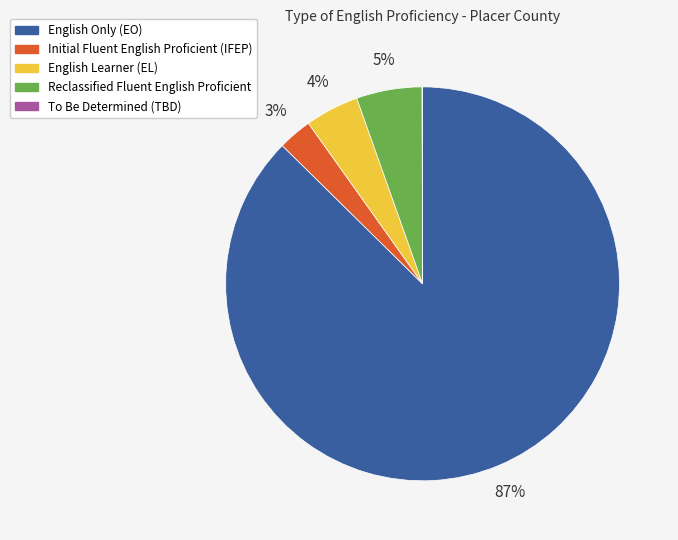

What is the largest slice in the pie chart?

English Only (EO)